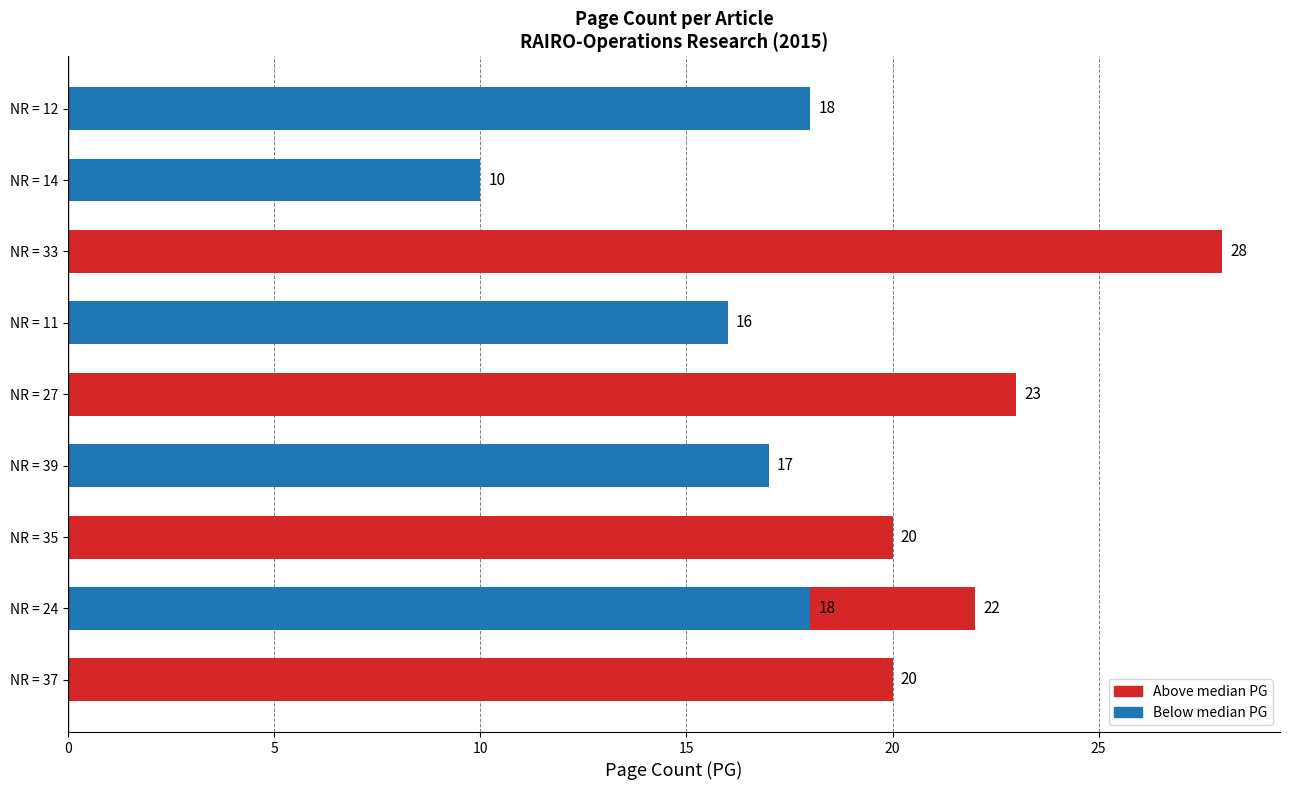

What is the change in value from NR = 37 to NR = 12?

-2